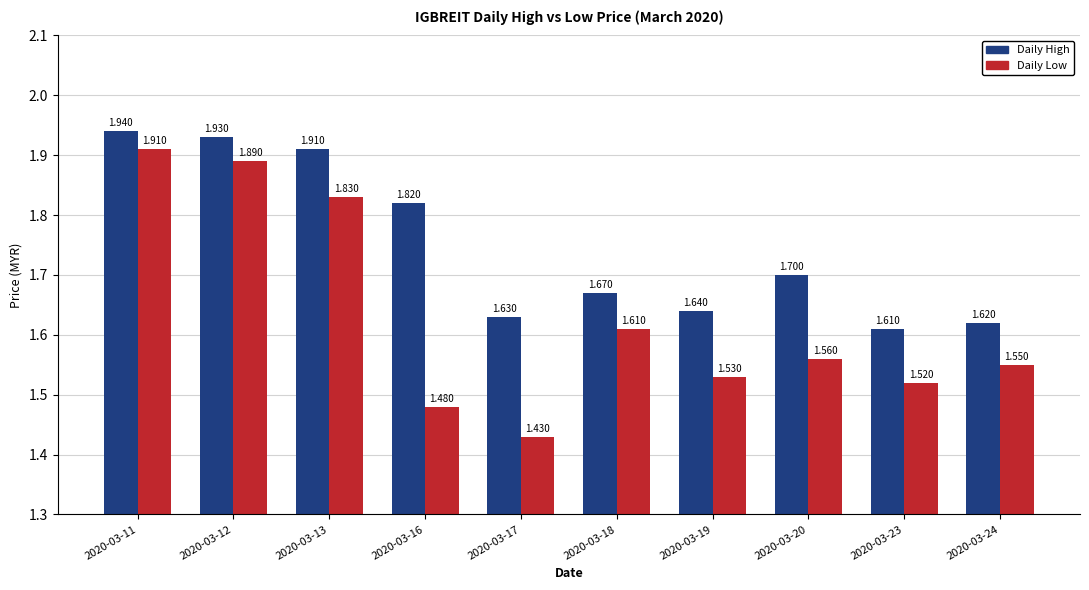

Which series changed the most between 2020-03-12 and 2020-03-19?

Daily Low